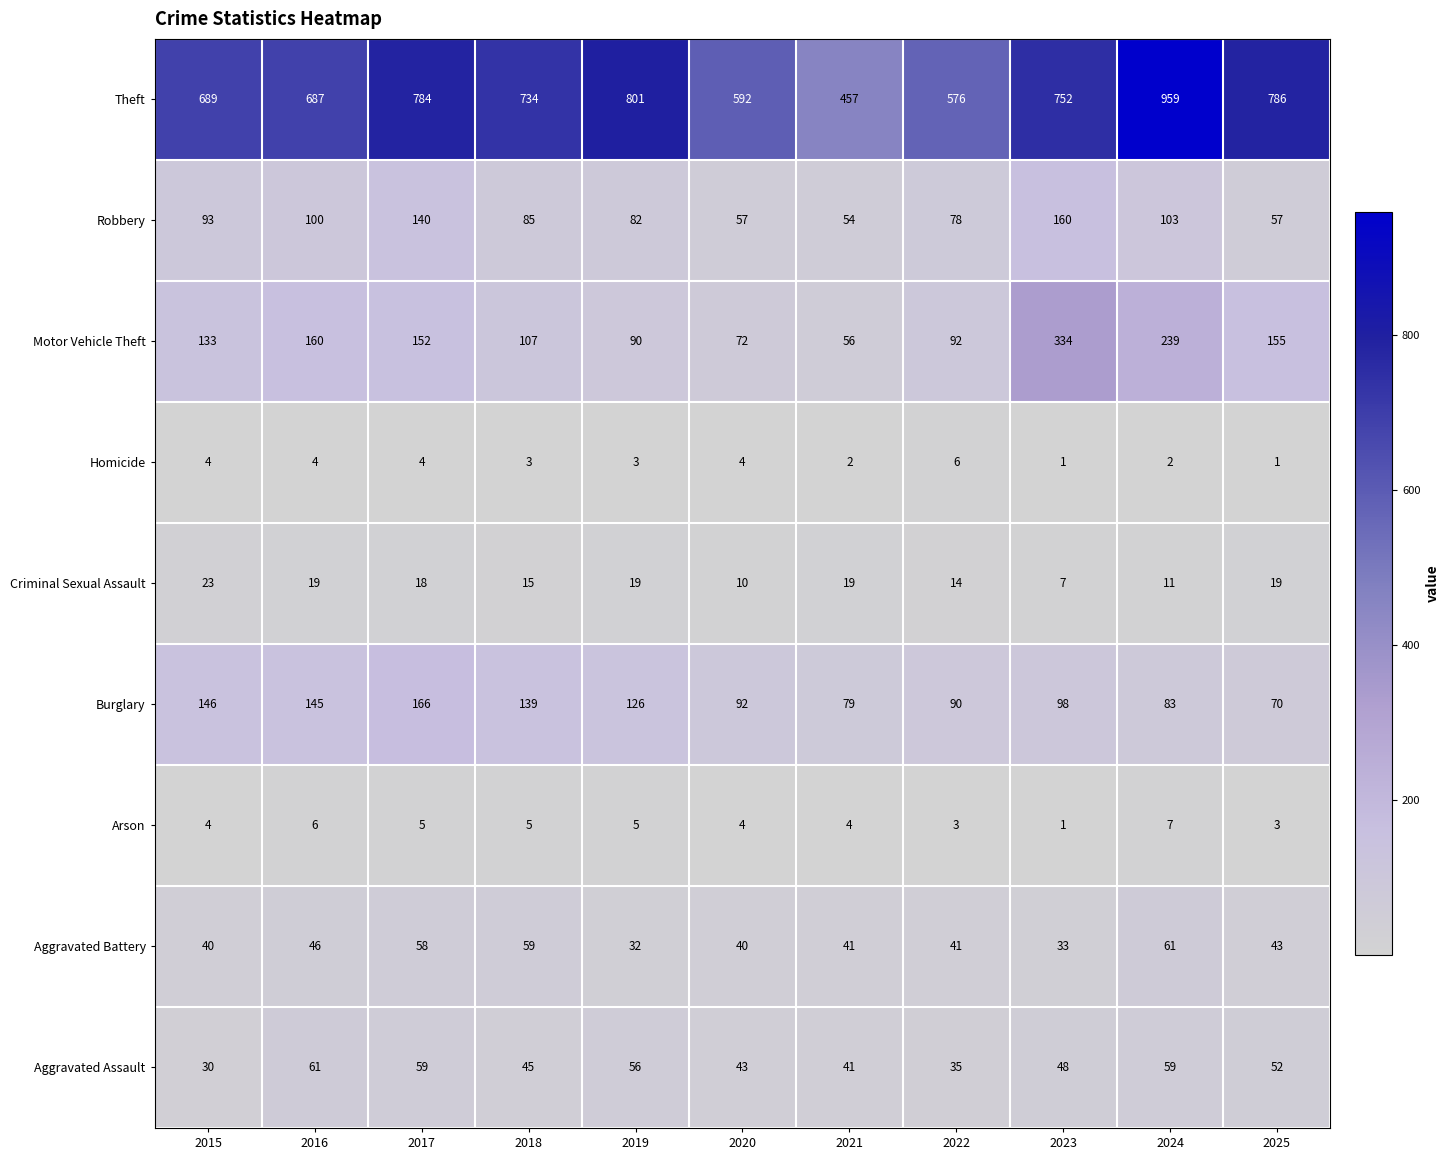

How many categories are shown in the chart?

11